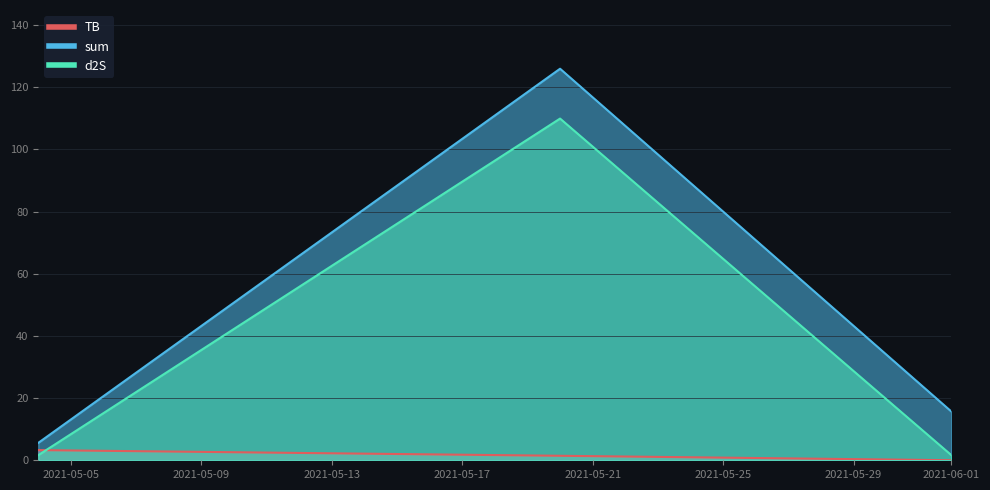

How many values in the sum series are below 15?

1